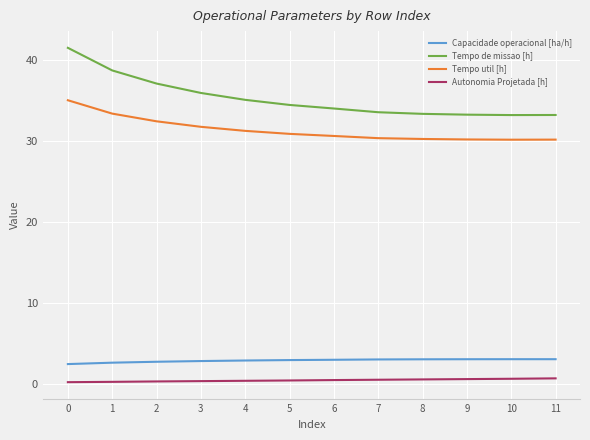

How many series are shown in this chart?

4